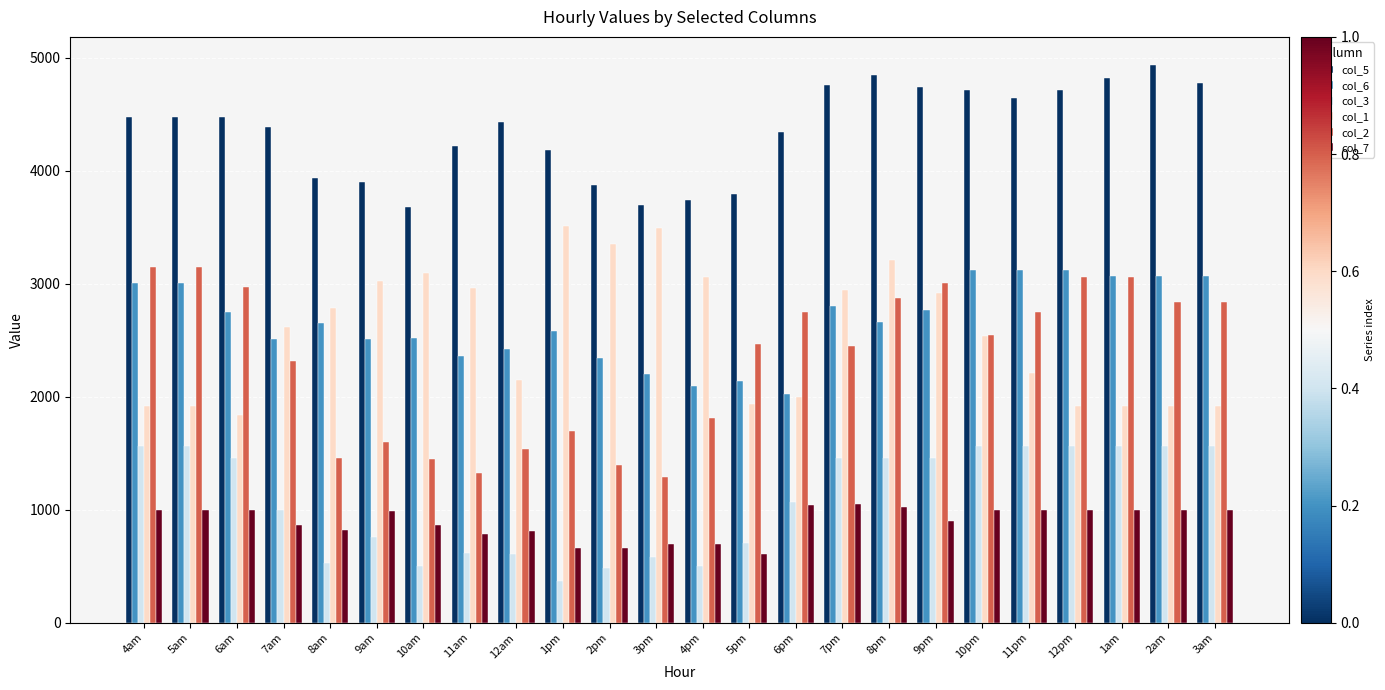

At 11pm, list the series in order from smallest to largest.

col_7, col_3, col_1, col_2, col_6, col_5